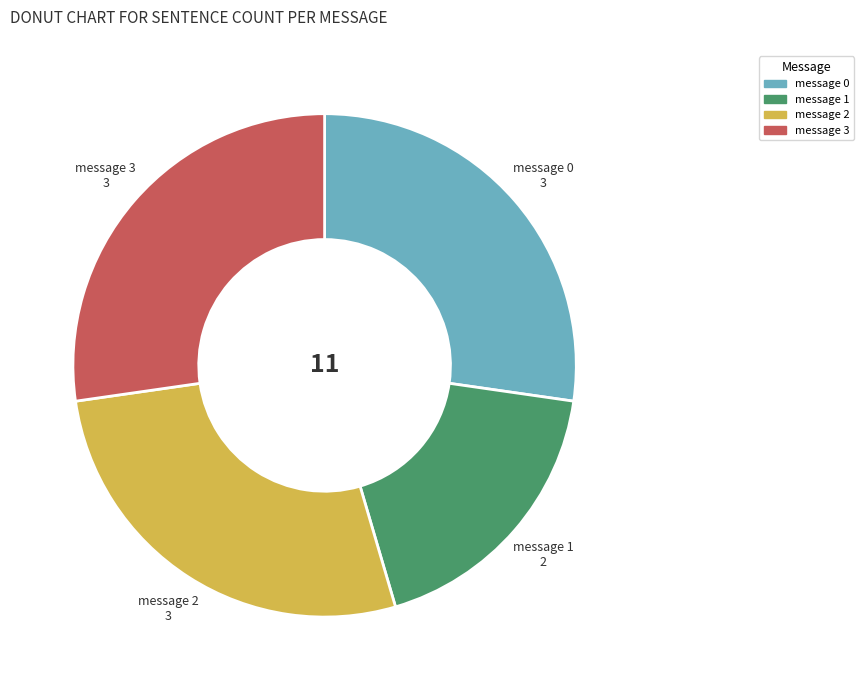

How many slices are in this pie chart?

4